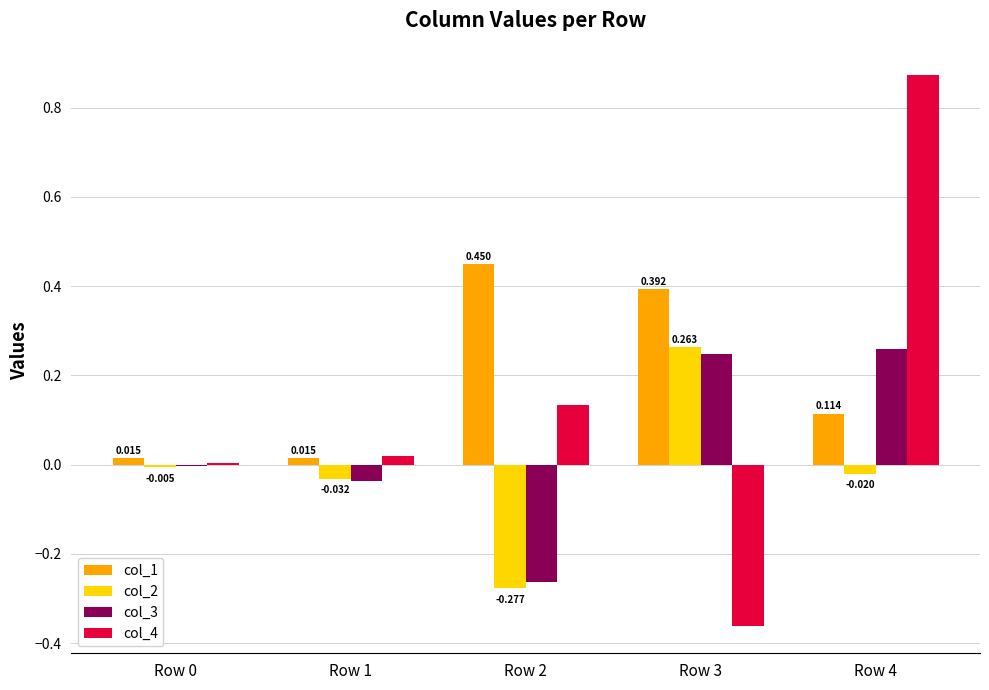

At which category is the sum across all series the highest?

Row 4